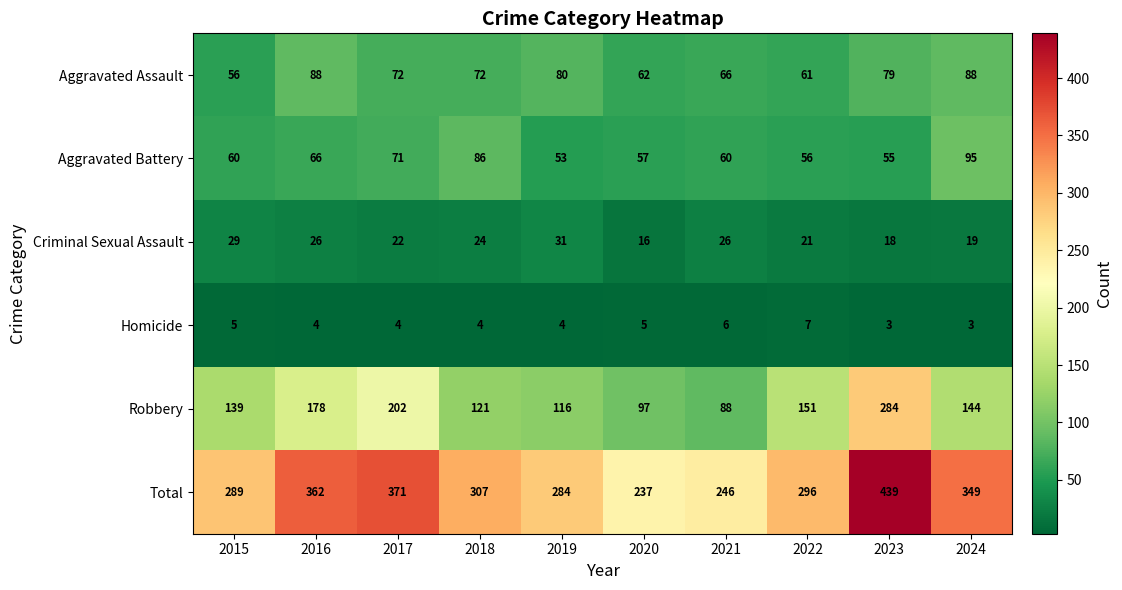

List the series in order of their peak value, lowest first.

Homicide, Criminal Sexual Assault, Aggravated Assault, Aggravated Battery, Robbery, Total